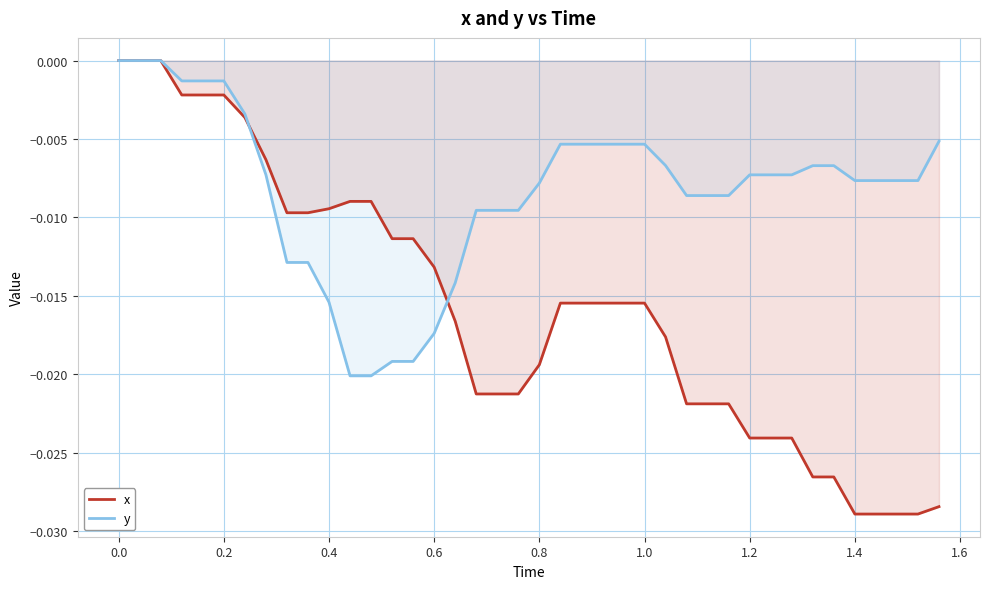

Which series has the largest total across all categories?

y